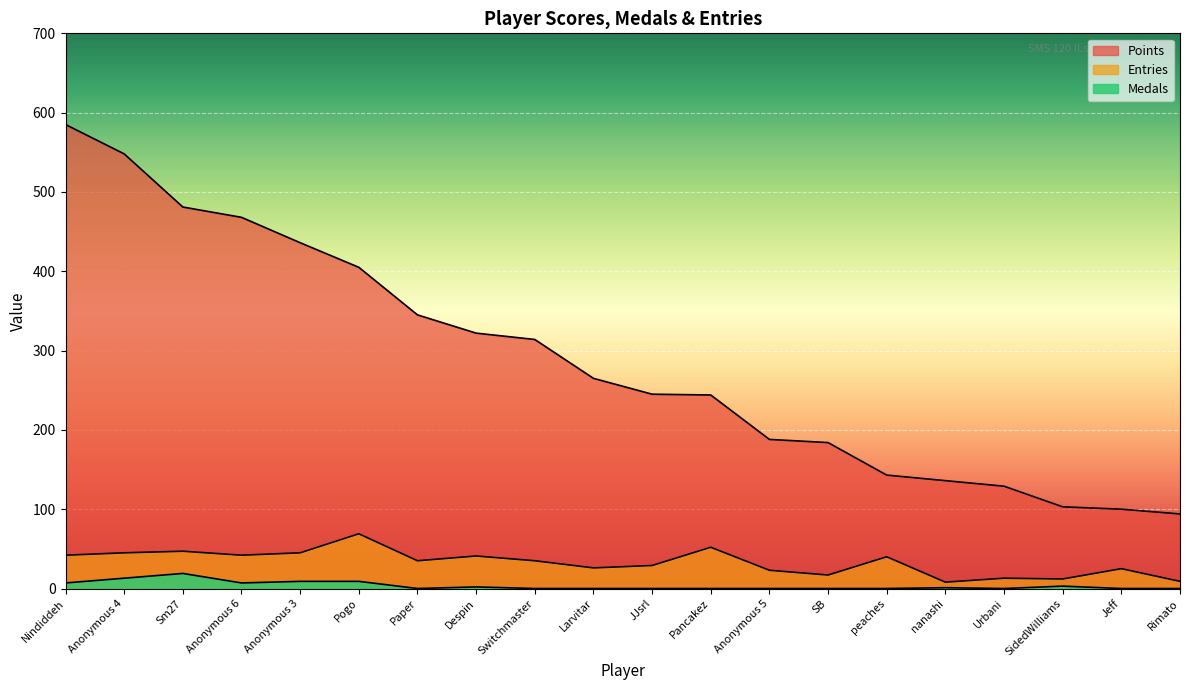

True or false: Entries and Medals cross at least once.

False